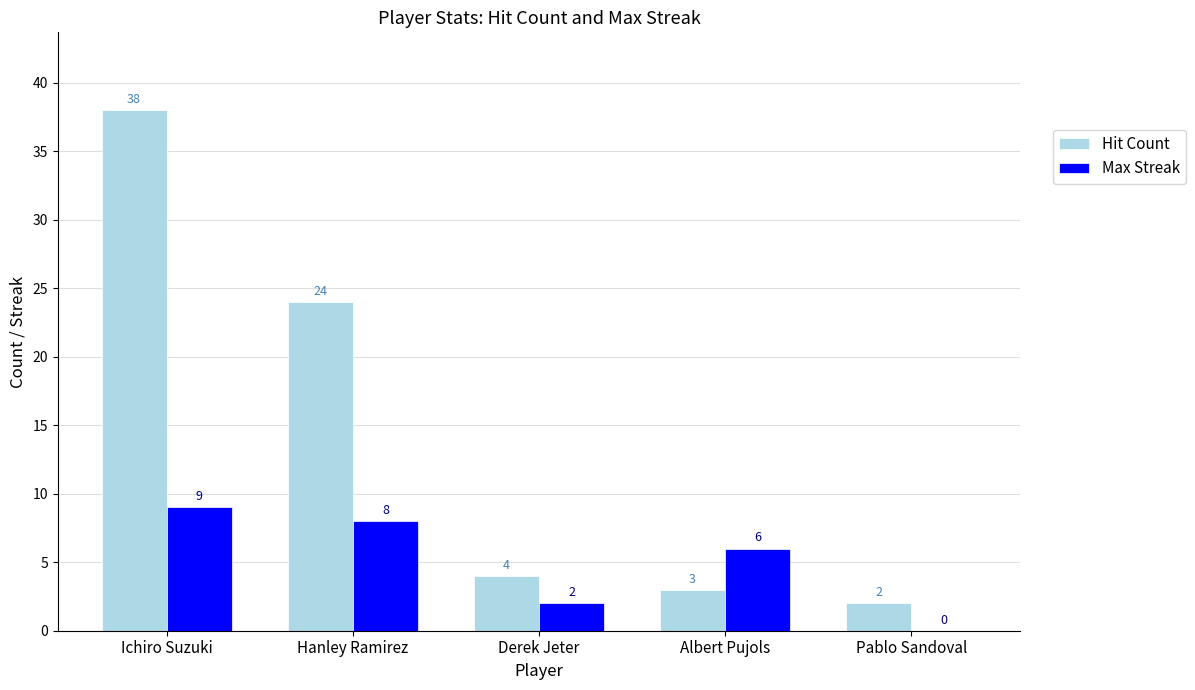

Which series changed the most between Hanley Ramirez and Pablo Sandoval?

Hit Count